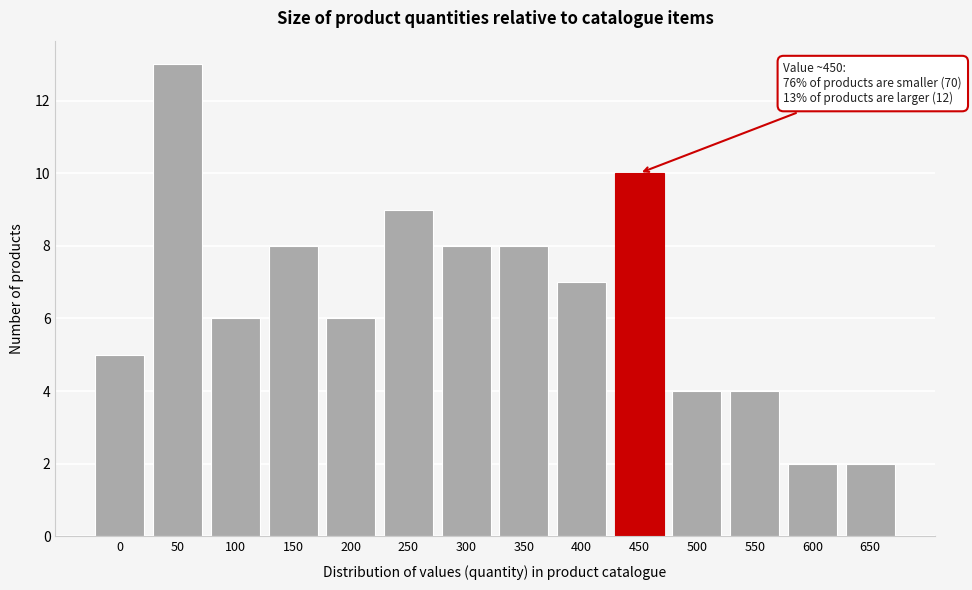

Reading left to right, transcribe all the data shown in this chart.

0=5	50=13	100=6	150=8	200=6	250=9	300=8	350=8	400=7	450=10	500=4	550=4	600=2	650=2